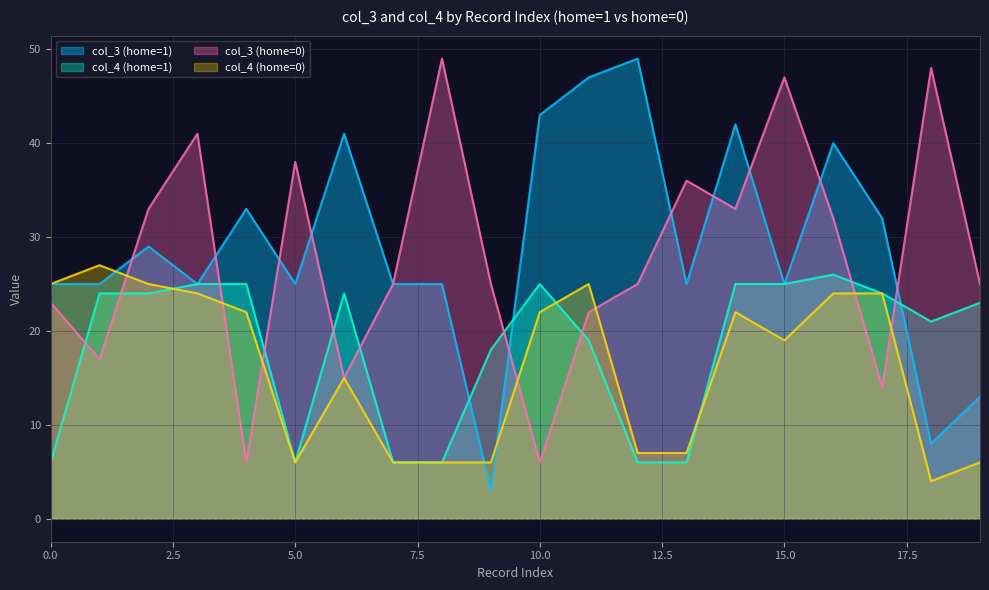

The value of col_3 (home=0) at 9 is 43. True or false?

False